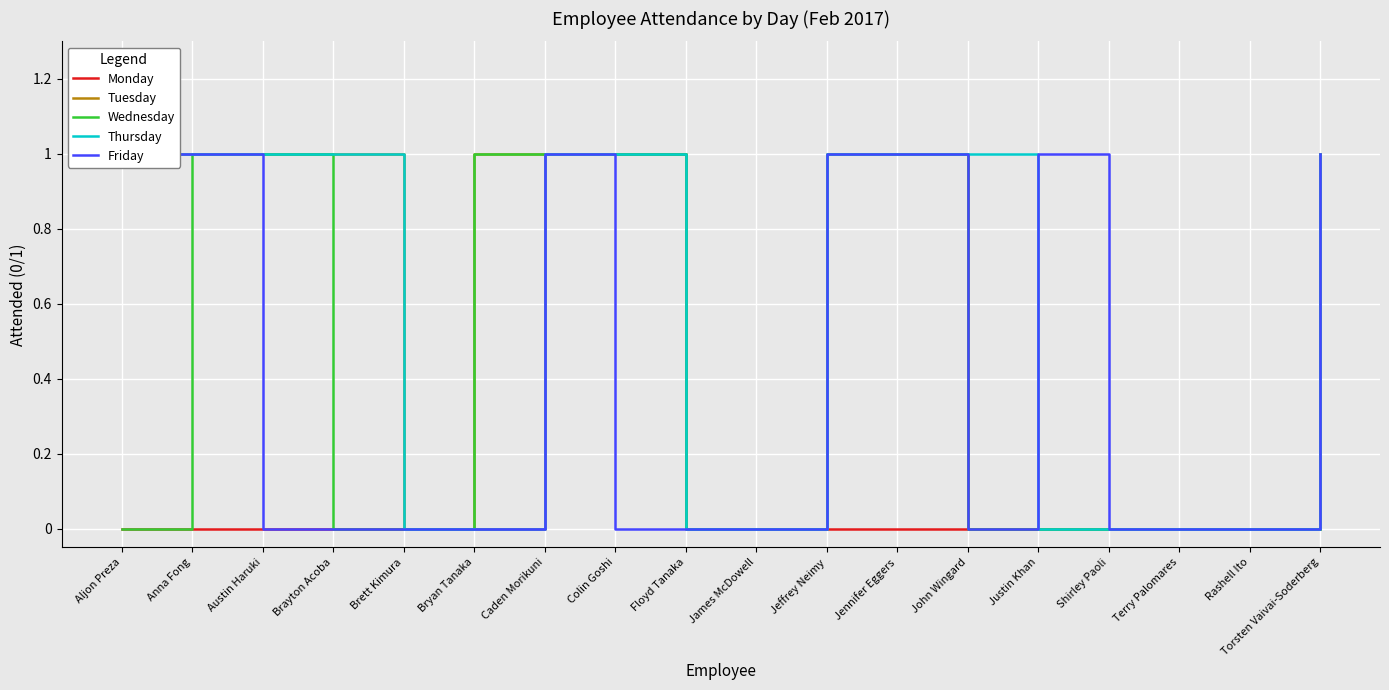

Reading left to right, extract all data points from this chart.

Monday: Aljon Preza=0	Anna Fong=0	Austin Haruki=0	Brayton Acoba=0	Brett Kimura=0	Bryan Tanaka=0	Caden Morikuni=1	Colin Goshi=1	Floyd Tanaka=0	James McDowell=0	Jeffrey Neimy=0	Jennifer Eggers=0	John Wingard=0	Justin Khan=0	Shirley Paoli=0	Terry Palomares=0	Rashell Ito=0	Torsten Vaivai-Soderberg=1
Tuesday: Aljon Preza=1	Anna Fong=1	Austin Haruki=1	Brayton Acoba=1	Brett Kimura=0	Bryan Tanaka=1	Caden Morikuni=1	Colin Goshi=1	Floyd Tanaka=0	James McDowell=0	Jeffrey Neimy=1	Jennifer Eggers=1	John Wingard=0	Justin Khan=0	Shirley Paoli=0	Terry Palomares=0	Rashell Ito=0	Torsten Vaivai-Soderberg=1
Wednesday: Aljon Preza=0	Anna Fong=1	Austin Haruki=1	Brayton Acoba=0	Brett Kimura=0	Bryan Tanaka=1	Caden Morikuni=1	Colin Goshi=1	Floyd Tanaka=0	James McDowell=0	Jeffrey Neimy=1	Jennifer Eggers=1	John Wingard=0	Justin Khan=0	Shirley Paoli=0	Terry Palomares=0	Rashell Ito=0	Torsten Vaivai-Soderberg=0
Thursday: Aljon Preza=1	Anna Fong=1	Austin Haruki=1	Brayton Acoba=1	Brett Kimura=0	Bryan Tanaka=0	Caden Morikuni=1	Colin Goshi=1	Floyd Tanaka=0	James McDowell=0	Jeffrey Neimy=1	Jennifer Eggers=1	John Wingard=1	Justin Khan=0	Shirley Paoli=0	Terry Palomares=0	Rashell Ito=0	Torsten Vaivai-Soderberg=1
Friday: Aljon Preza=1	Anna Fong=1	Austin Haruki=0	Brayton Acoba=0	Brett Kimura=0	Bryan Tanaka=0	Caden Morikuni=1	Colin Goshi=0	Floyd Tanaka=0	James McDowell=0	Jeffrey Neimy=1	Jennifer Eggers=1	John Wingard=0	Justin Khan=1	Shirley Paoli=0	Terry Palomares=0	Rashell Ito=0	Torsten Vaivai-Soderberg=1